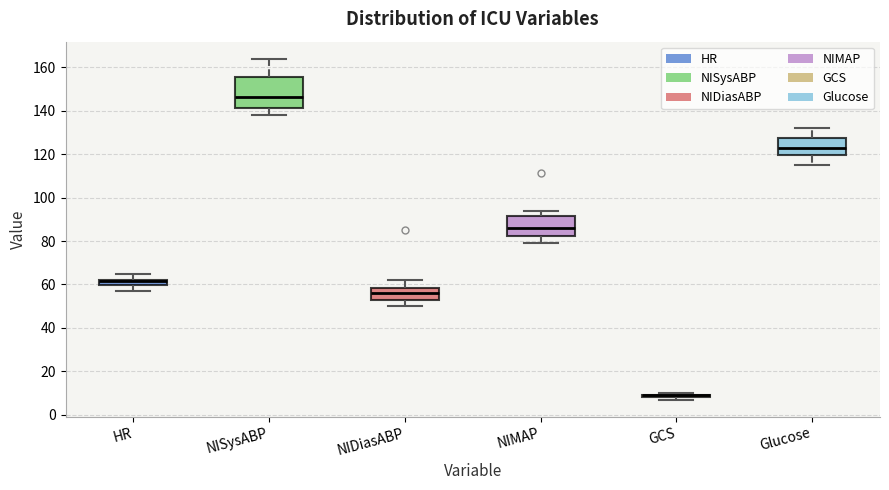

Where does the lower whisker of the box for HR end on the y-axis? The values are not printed on the chart, so give them approximately, as read against the axis.

58